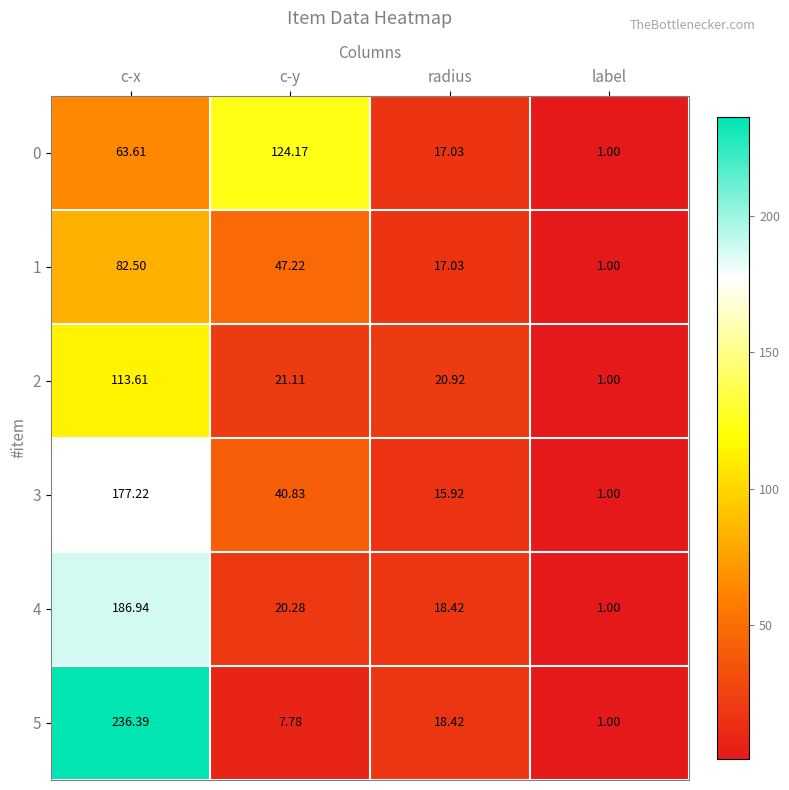

What is the total value across all series at label?

6.0